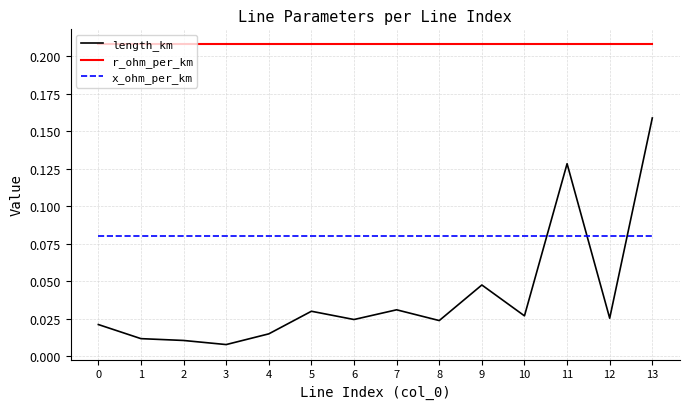

Which series changed the most between 8 and 13?

length_km